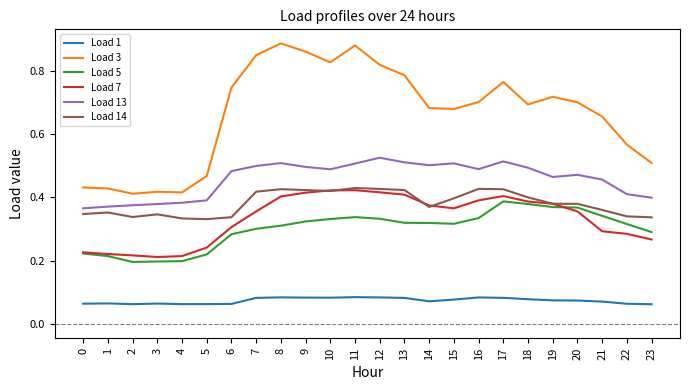

True or false: Load 1 and Load 13 intersect in this chart.

False